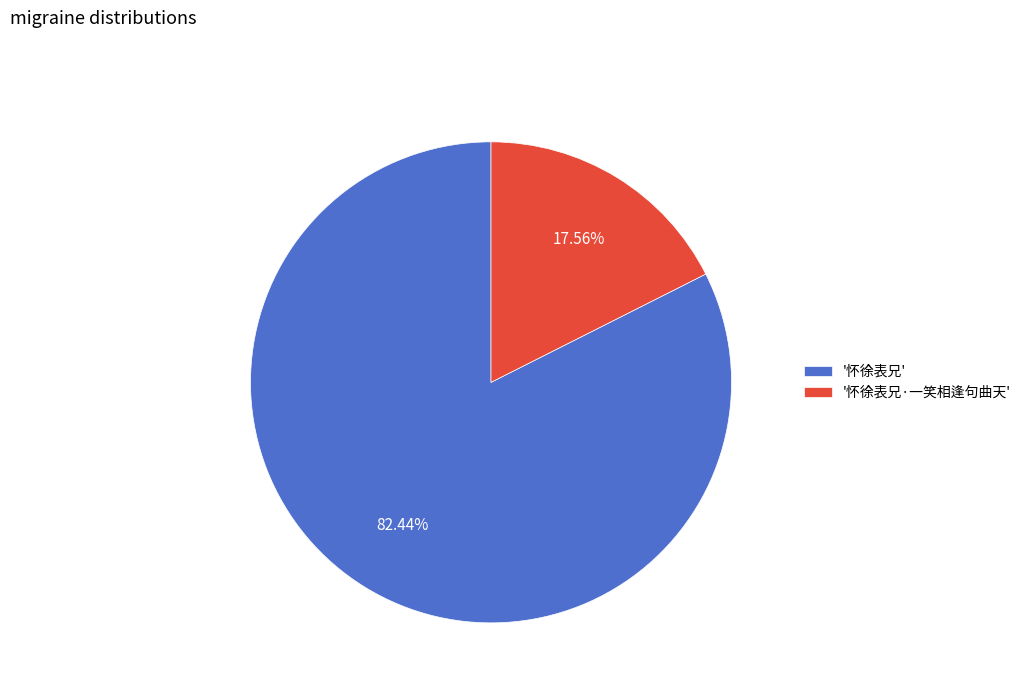

What is the largest slice in the pie chart?

'怀徐表兄'